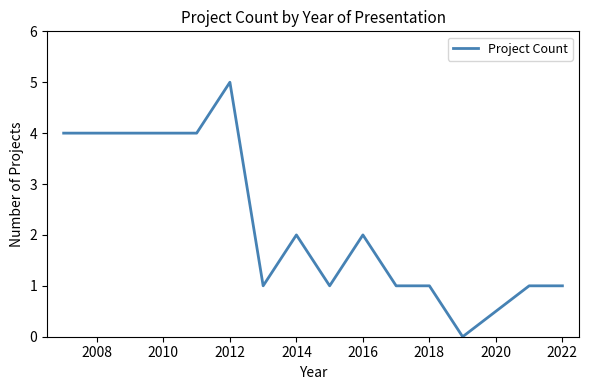

True or false: the data has more than 1 interior local peaks.

True